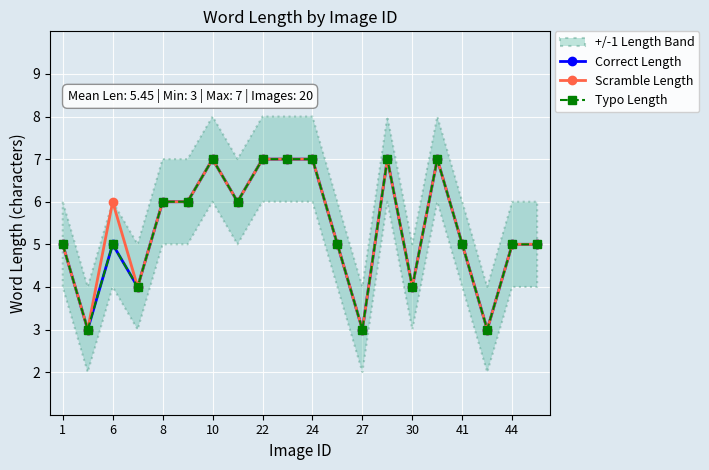

Reading left to right, extract all data points from this chart.

Correct Length: 5	3	5	4	6	6	7	6	7	7	7	5	3	7	4	7	5	3	5	5
Scramble Length: 5	3	6	4	6	6	7	6	7	7	7	5	3	7	4	7	5	3	5	5
Typo Length: 5	3	5	4	6	6	7	6	7	7	7	5	3	7	4	7	5	3	5	5